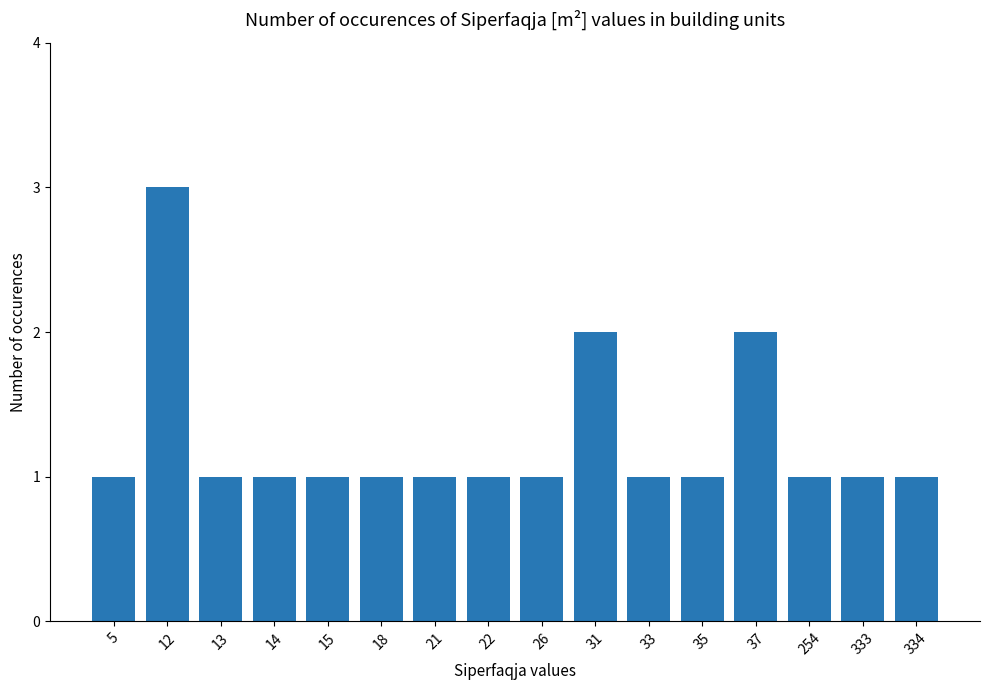

What is the approximate value at 254?

1